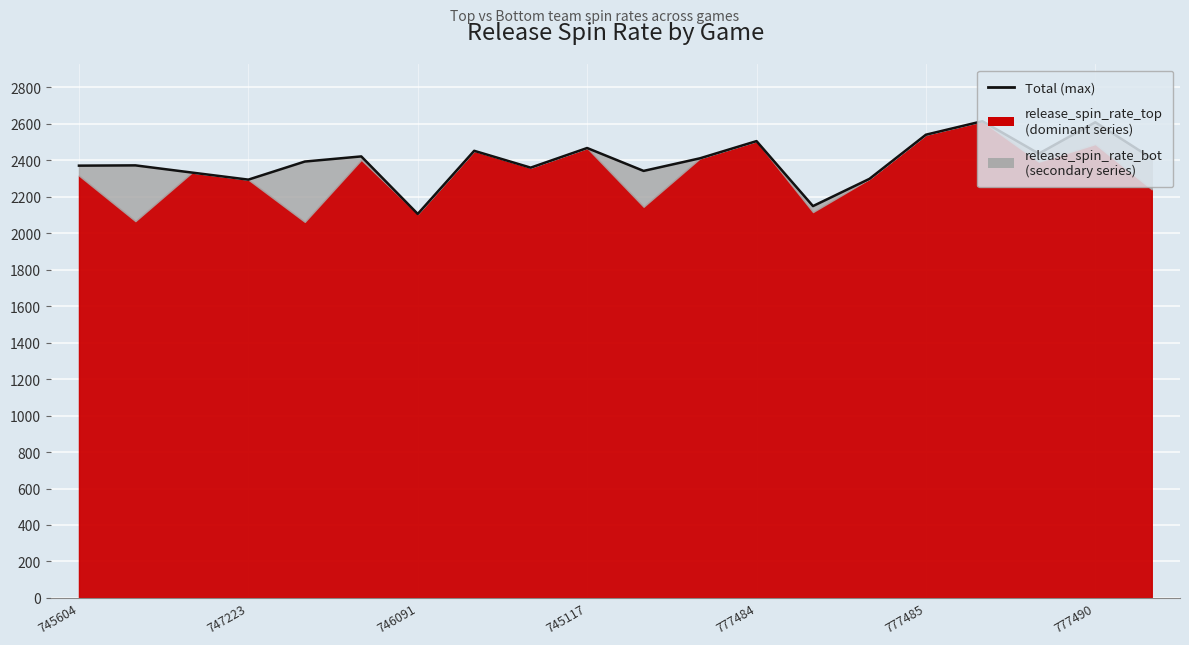

True or false: there are more than 2 points higher than both neighbors.

True